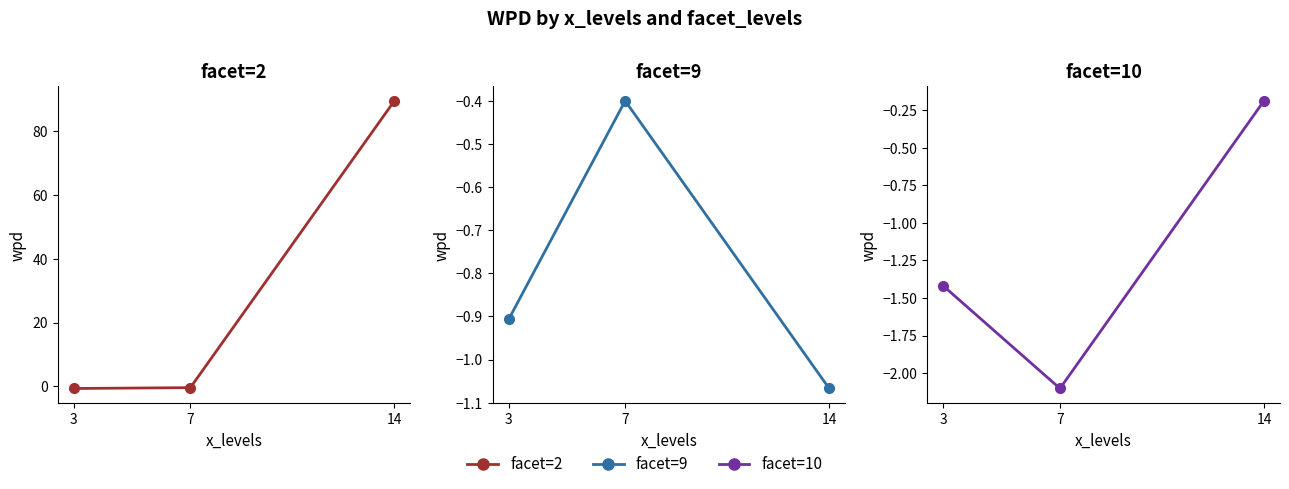

What is the total value across all series at 3?

-3.0